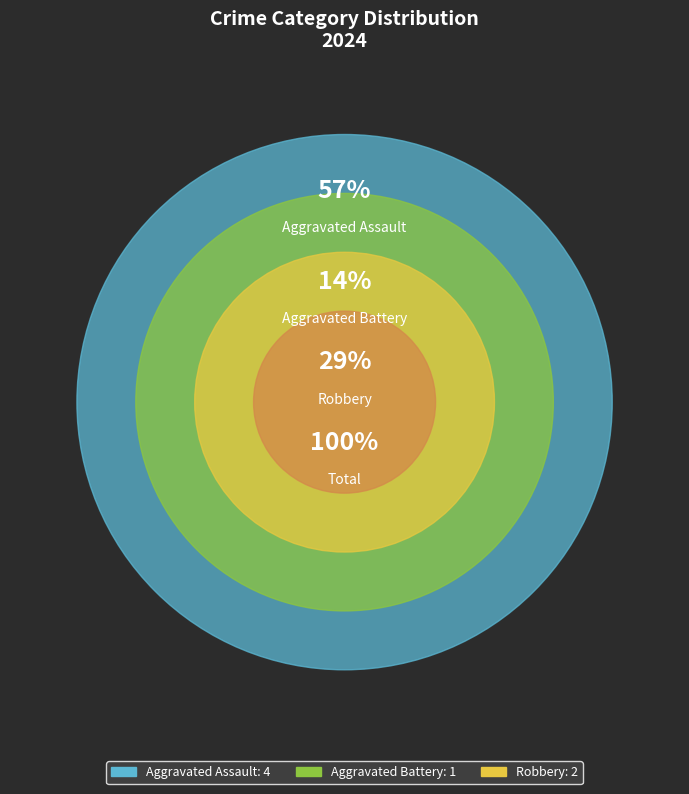

The Aggravated Battery slice represents 3% of the pie. True or false?

False